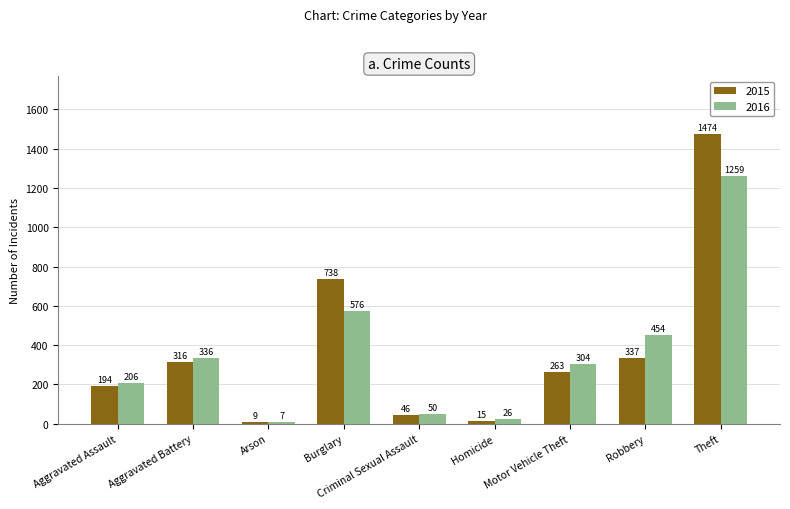

How many bars are there in each group?

2